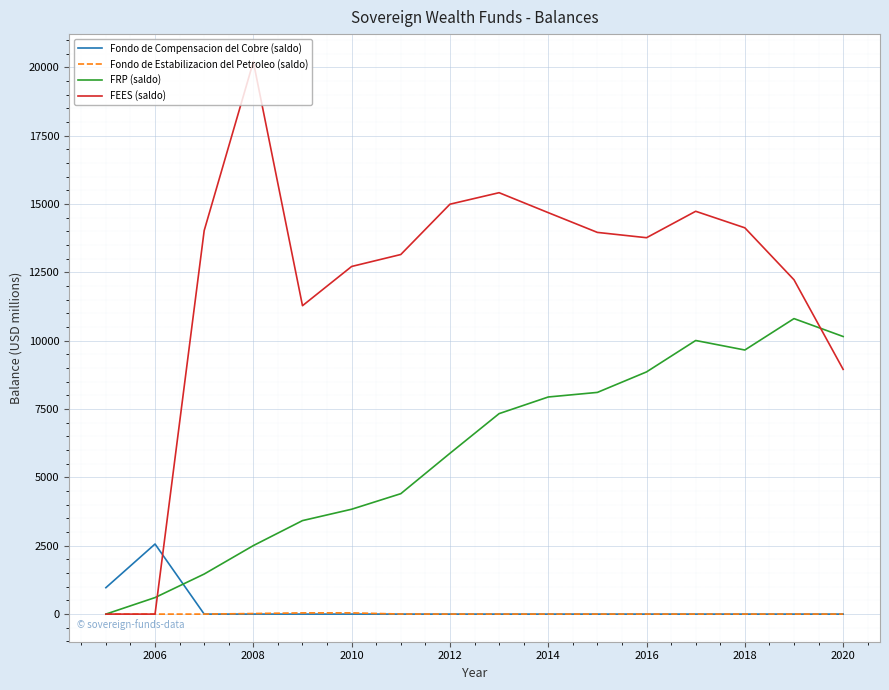

How many times do Fondo de Compensacion del Cobre (saldo) and FRP (saldo) cross each other?

1